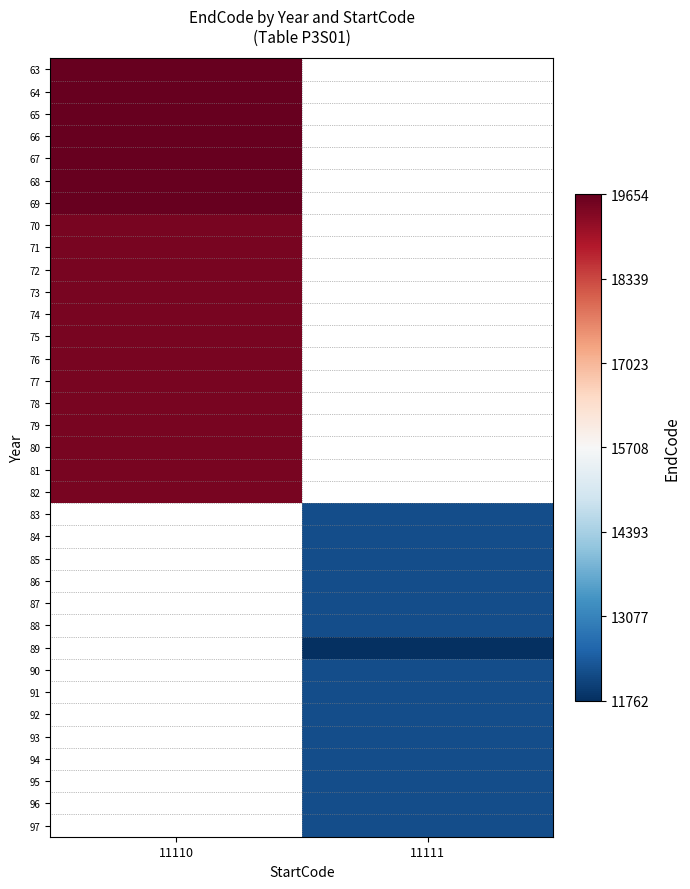

Is the value of 63 at 11111 greater than the value of 75 at 11110?

No